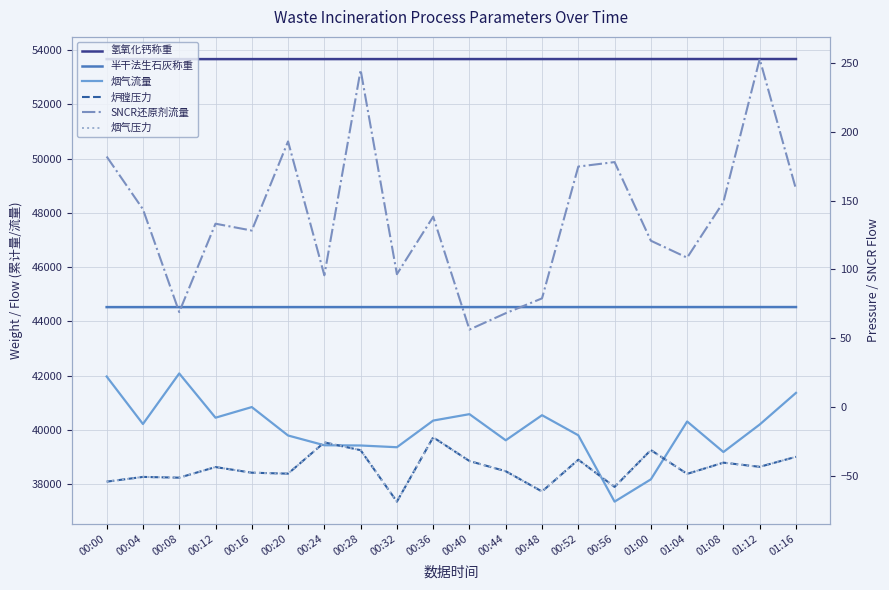

What is the smallest value displayed?

-69.0